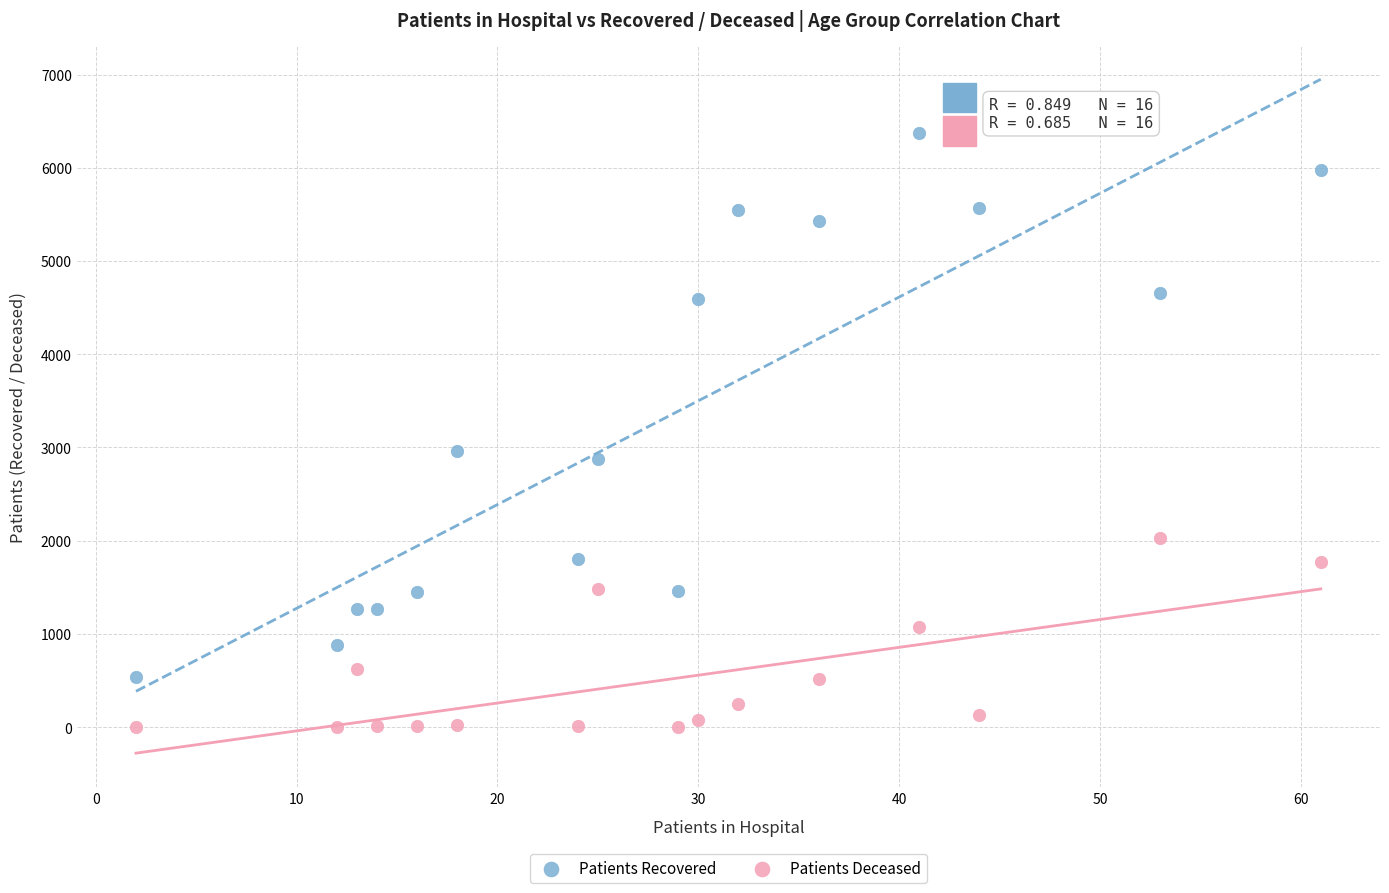

Which series contains the lowest Y value?

Patients Deceased